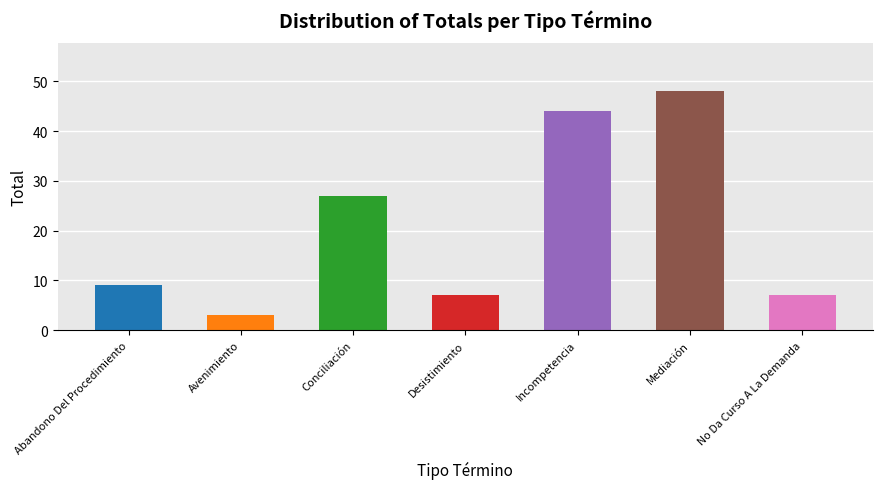

Reading left to right, list all the values displayed in this chart.

9	3	27	7	44	48	7